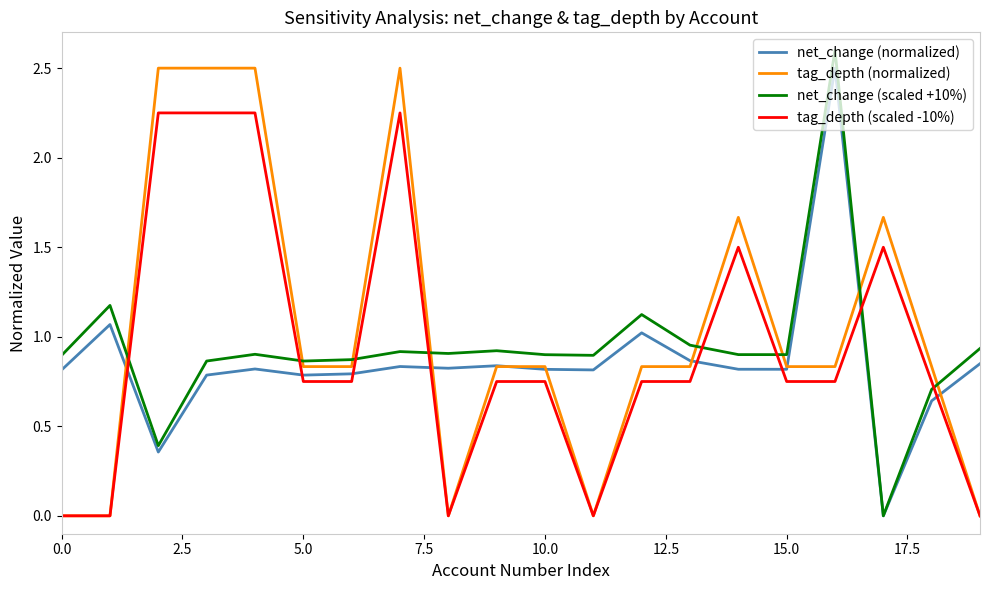

How many lines are shown in the chart?

4